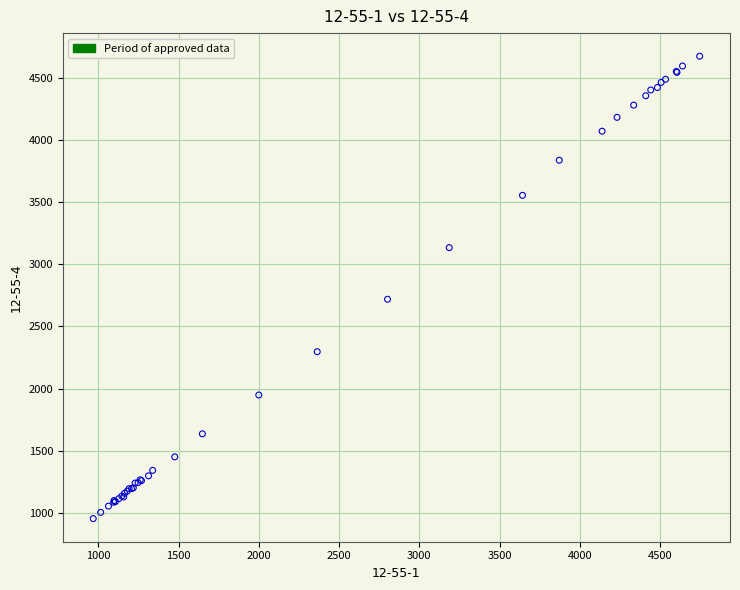

What Y value in the scatter plot is closest to 2813?

2718.8